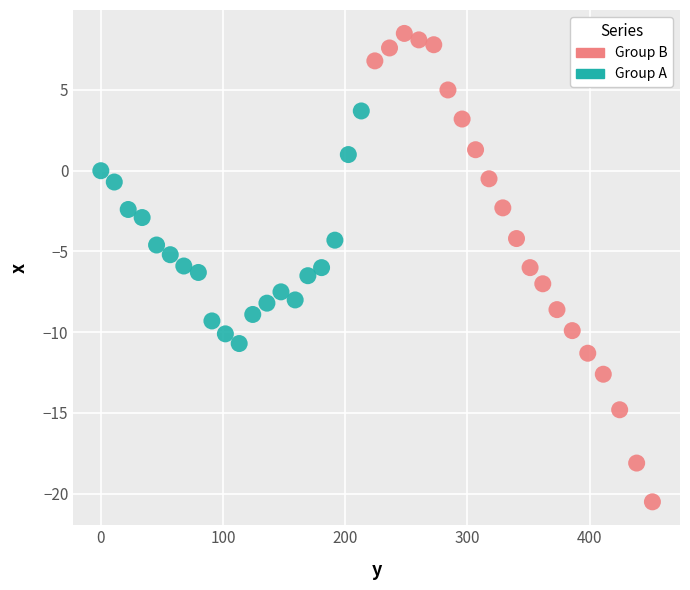

Which series contains the lowest Y value?

Group B